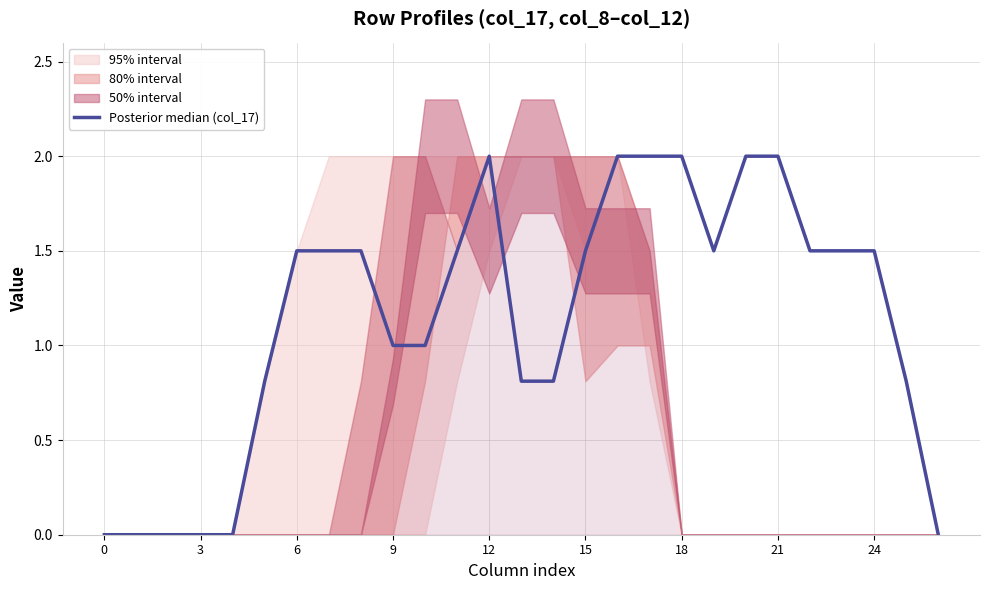

What is the difference between the maximum and minimum values?

2.0